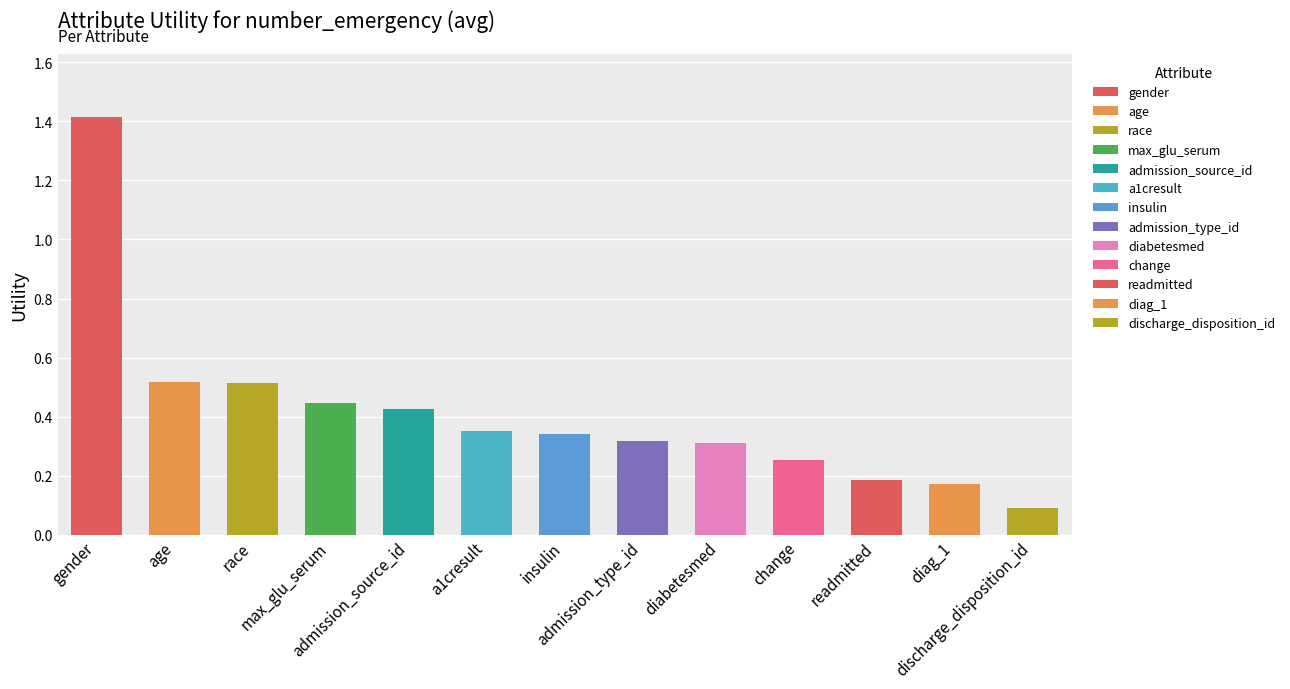

What position from the left is diag_1?

12